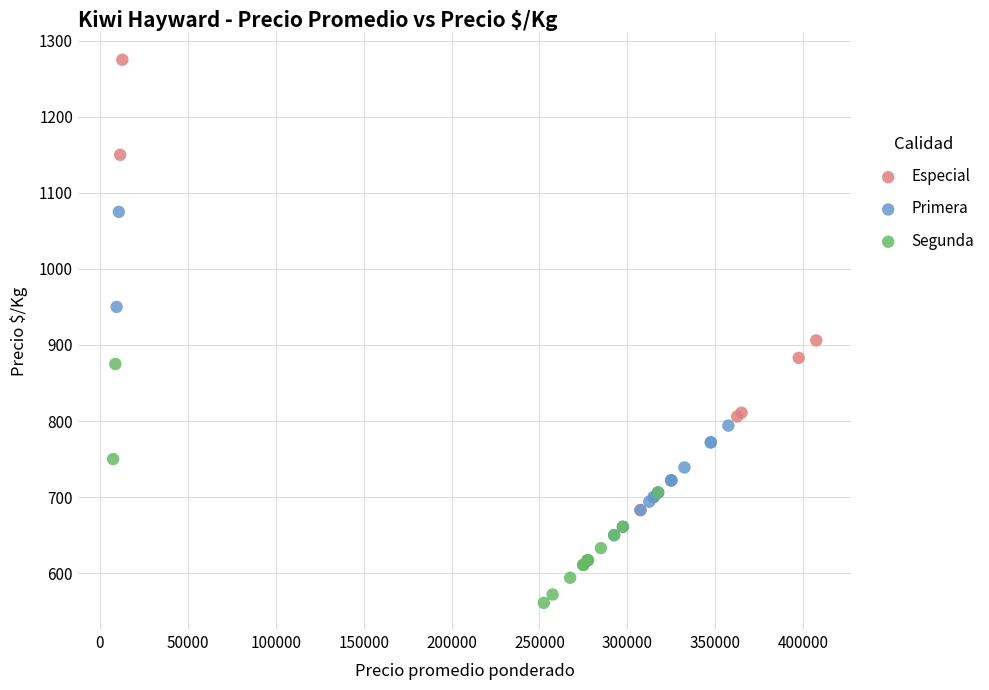

Which series reaches the minimum Y coordinate?

Segunda